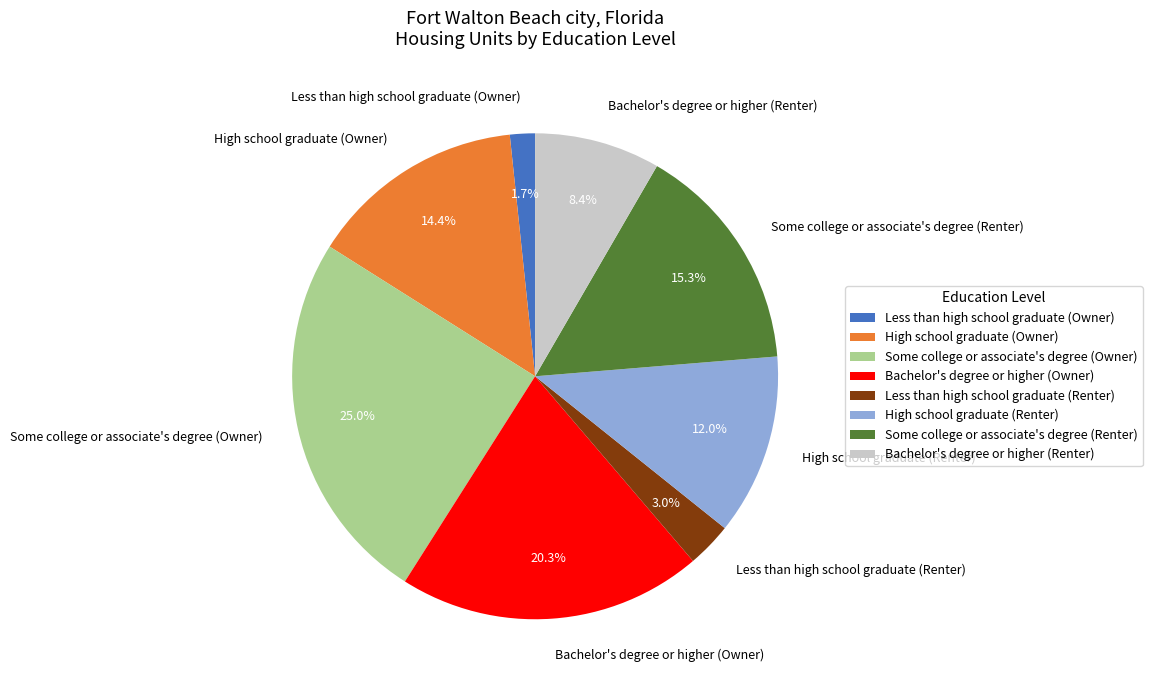

Rank the categories by value from lowest to highest.

Less than high school graduate (Owner), Less than high school graduate (Renter), Bachelor's degree or higher (Renter), High school graduate (Renter), High school graduate (Owner), Some college or associate's degree (Renter), Bachelor's degree or higher (Owner), Some college or associate's degree (Owner)